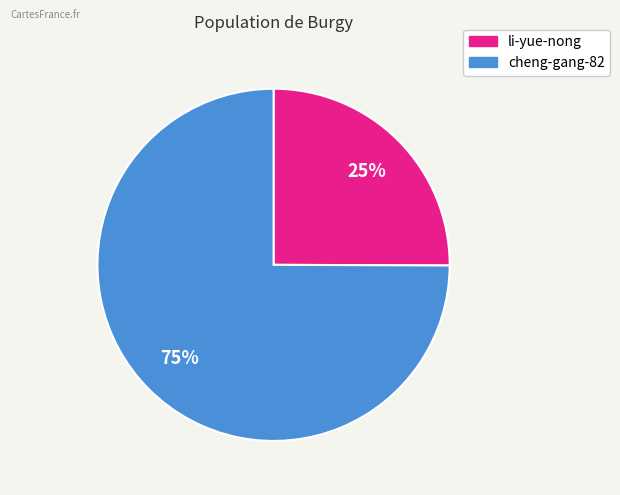

Is it true that cheng-gang-82 is 84% of the pie?

False